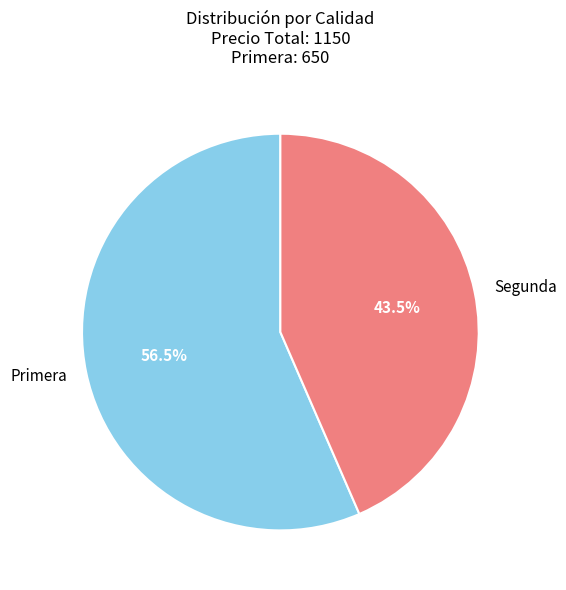

Which category has the biggest portion of the pie?

Primera